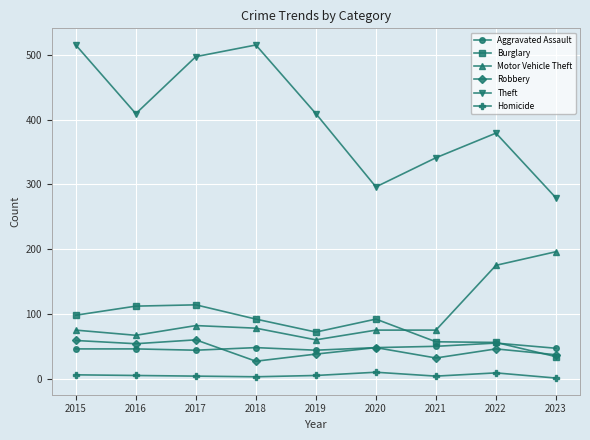

Which category has the highest value in the Motor Vehicle Theft series?

2023